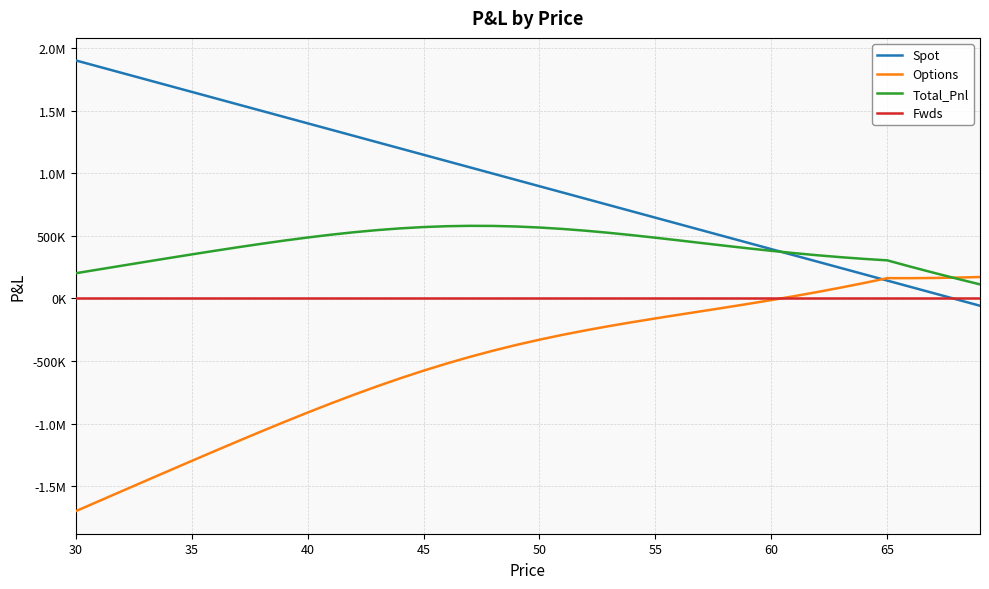

What are all the series names shown in the legend?

Spot, Options, Total_Pnl, Fwds